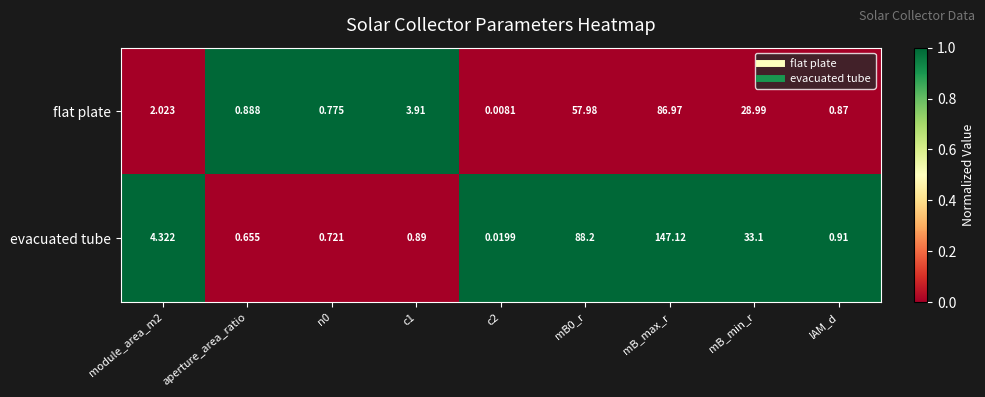

Rank the series at c2 from highest to lowest value.

evacuated tube, flat plate